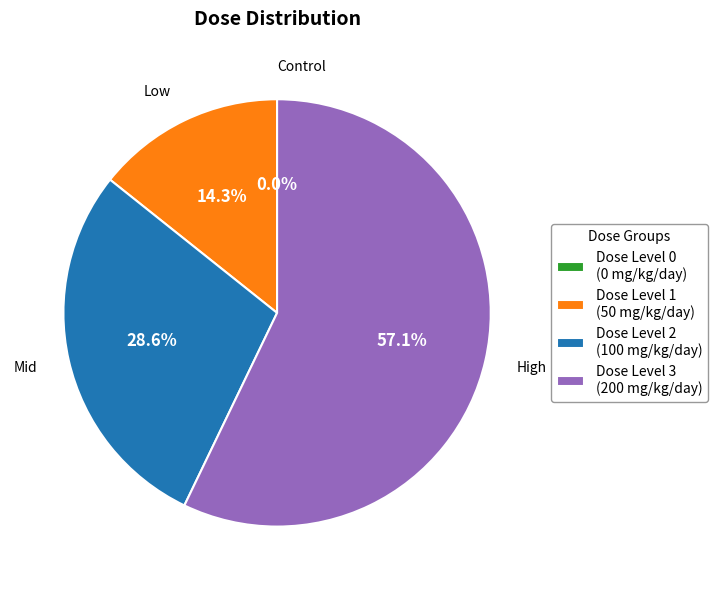

How many slices are in this pie chart?

4